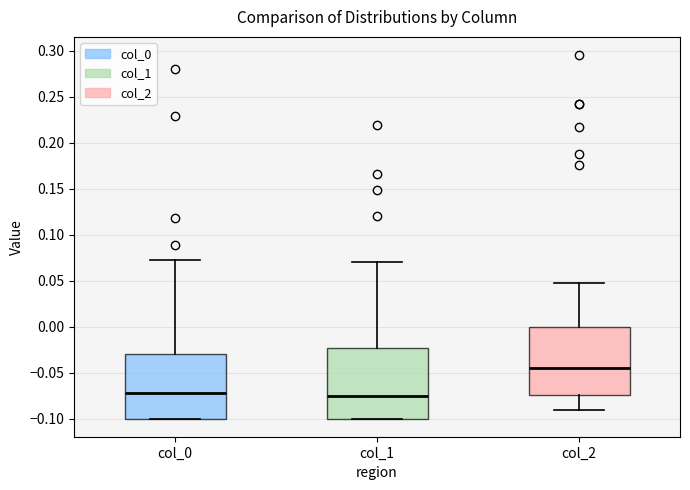

Where is the lower edge of the box for col_2 on the y-axis? The values are not printed on the chart, so give them approximately, as read against the axis.

-0.075